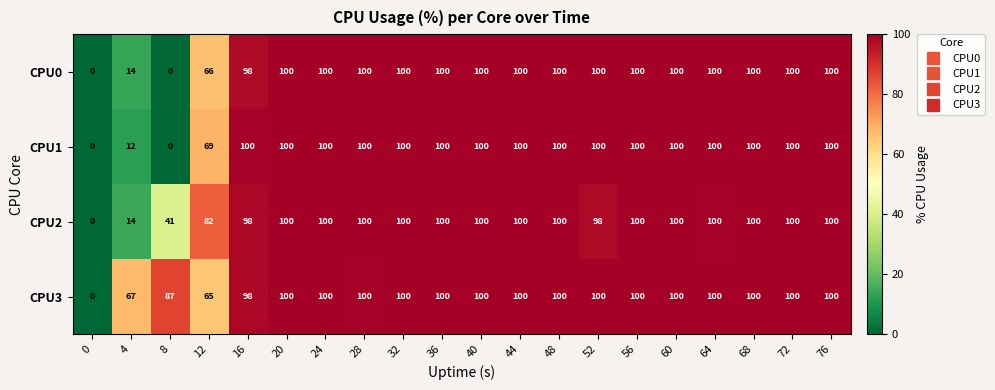

How many data points in CPU2 are less than 100?

6